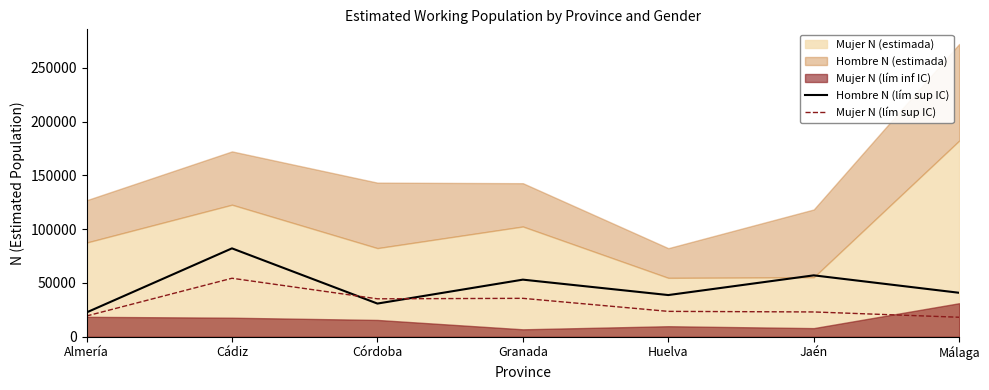

Which label corresponds to the smallest value in the chart?

Málaga